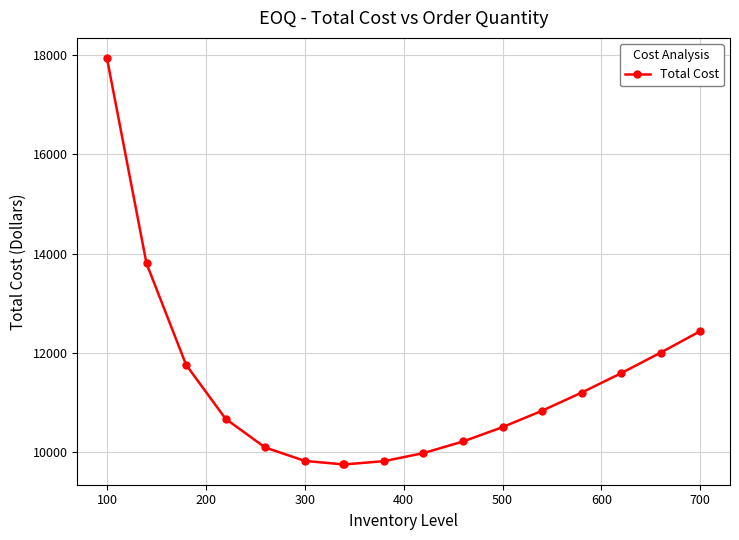

What is the minimum value shown in the chart?

9748.9